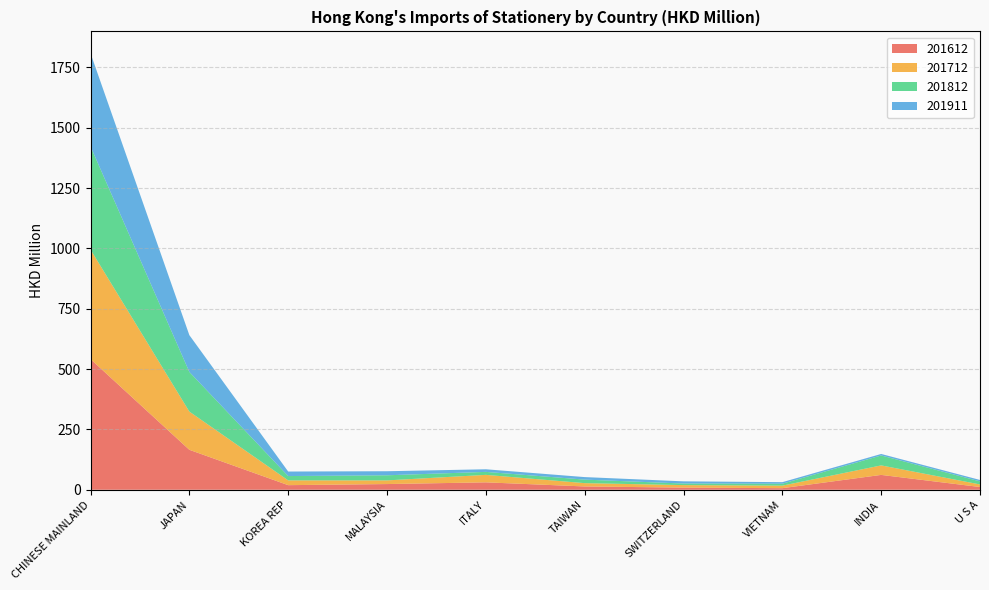

Reading left to right, extract all data points from this chart.

201612: 541.5	165.6	19.0	23.6	30.7	13.7	8.9	6.5	61.6	11.4
201712: 453.8	158.4	19.8	15.2	31.0	13.7	10.4	10.5	39.4	10.7
201812: 427.7	164.3	17.9	21.1	12.4	14.6	6.5	8.0	41.2	12.6
201911: 385.9	152.5	18.7	16.8	10.8	10.5	9.1	6.4	6.2	5.9